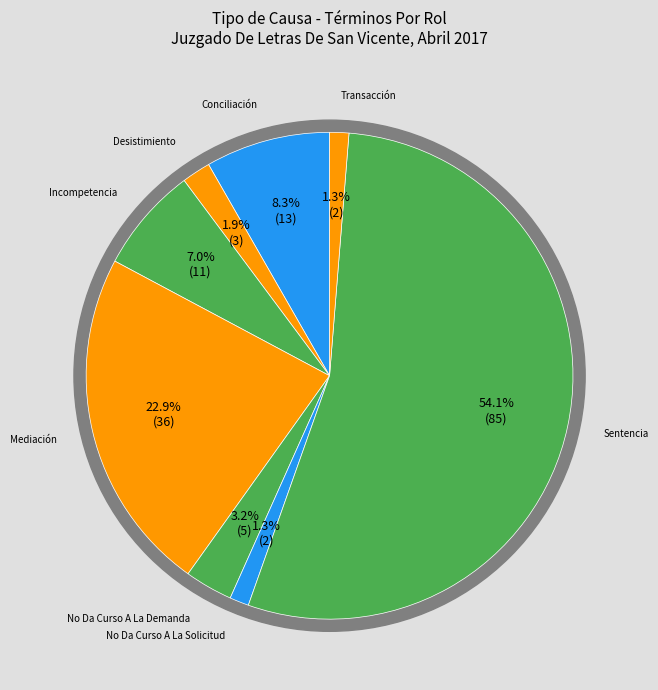

Does any single category account for the majority?

Yes